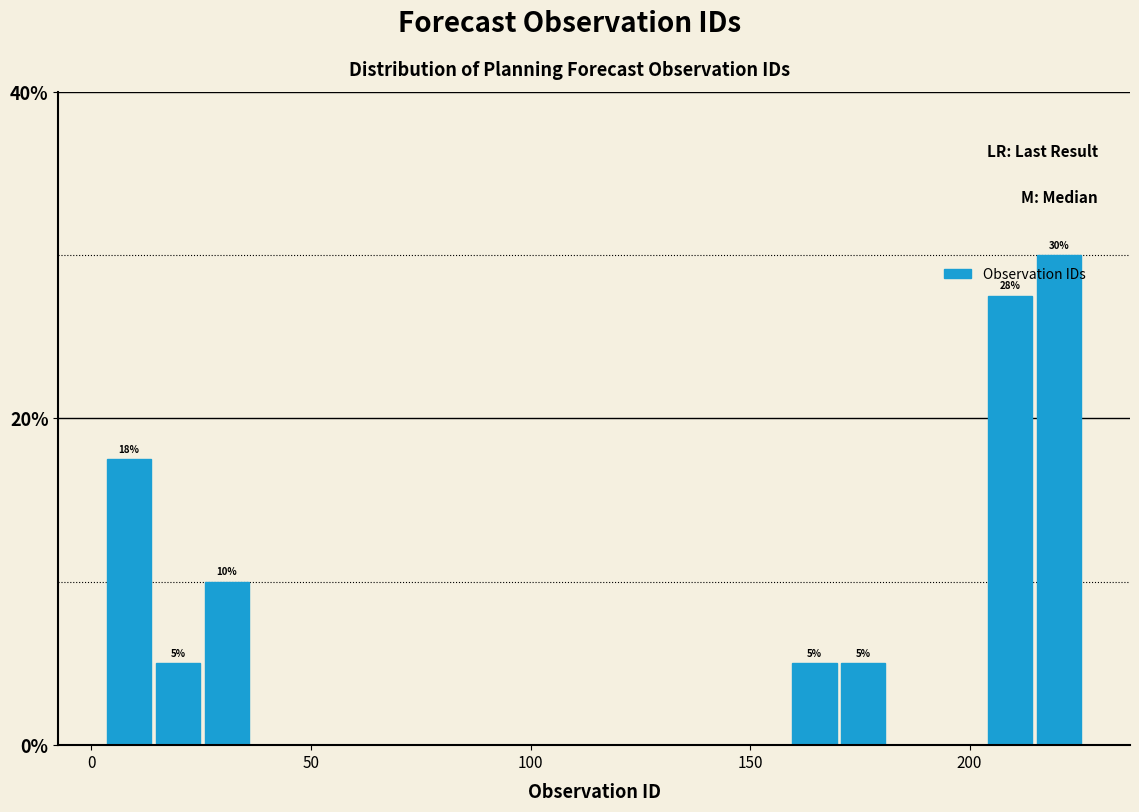

Around what value on the x-axis is the tallest bar? Give the approximate position of its centre, as read against the axis.

220